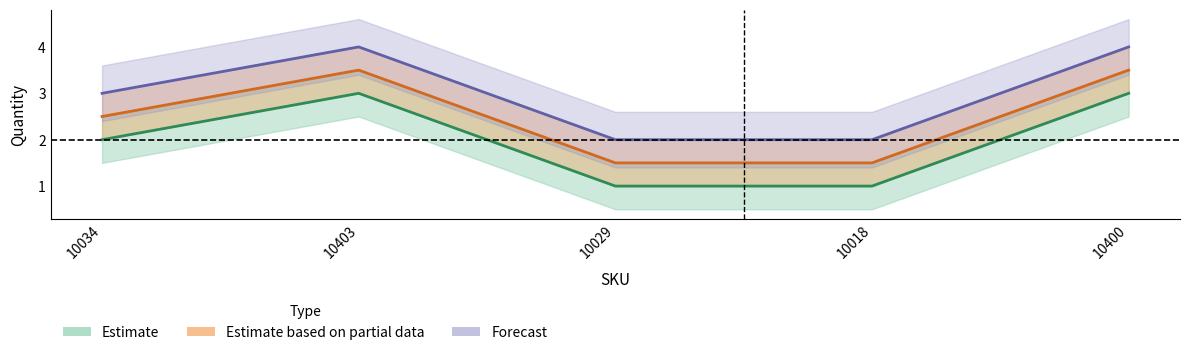

True or false: Quantity_upper and Quantity cross at least once.

False